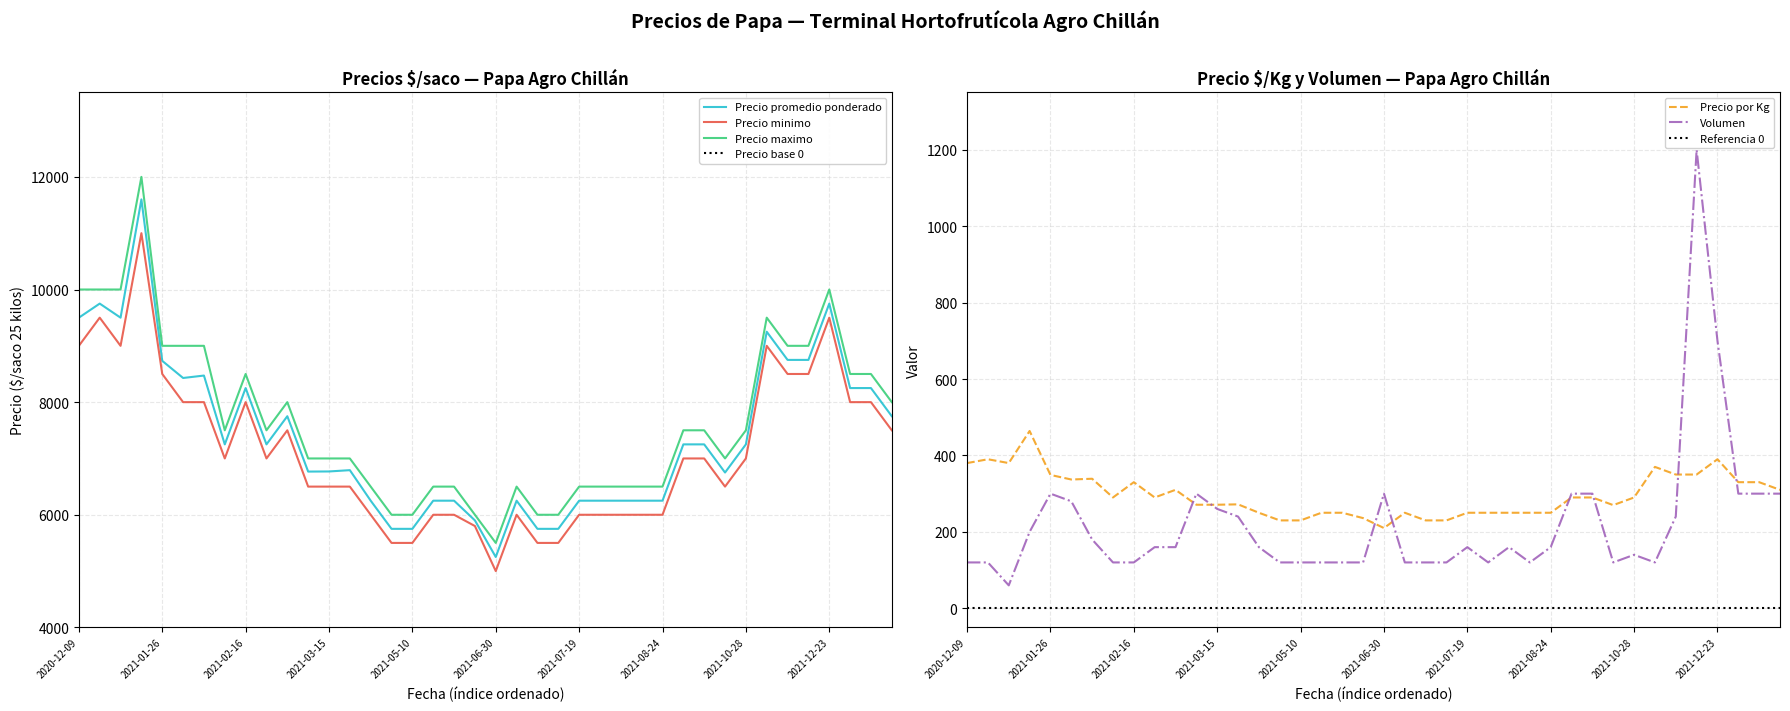

True or false: Volumen and Precio promedio ponderado intersect in this chart.

False